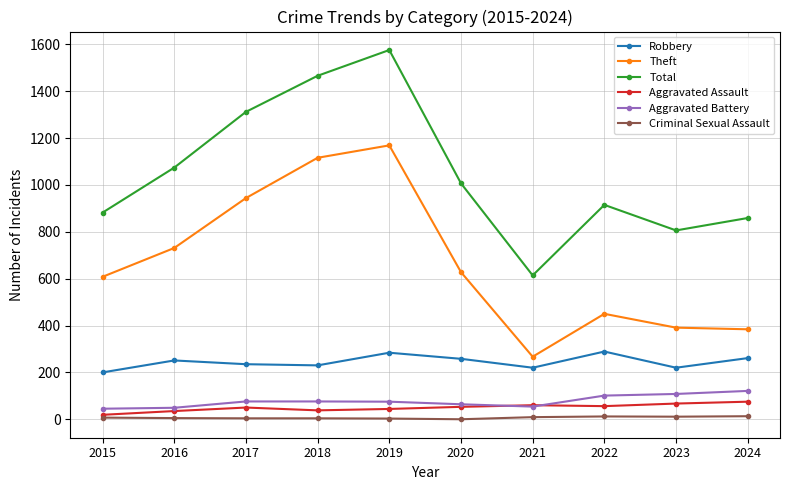

Does the chart display data point markers on the line(s)?

Yes